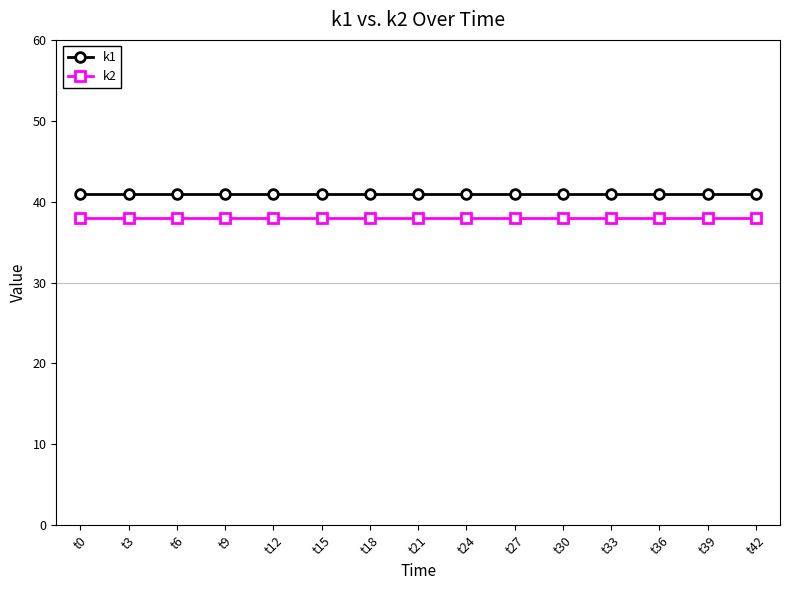

What is the spread (max minus min) of values at t42?

3